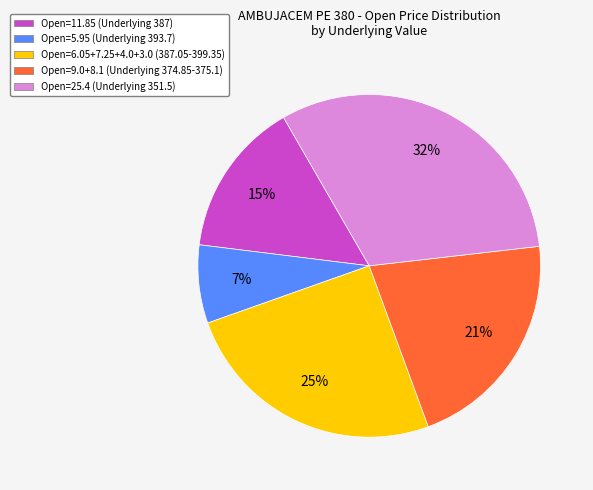

To the nearest percent, what portion does Open=25.4 (Underlying 351.5) represent?

32%